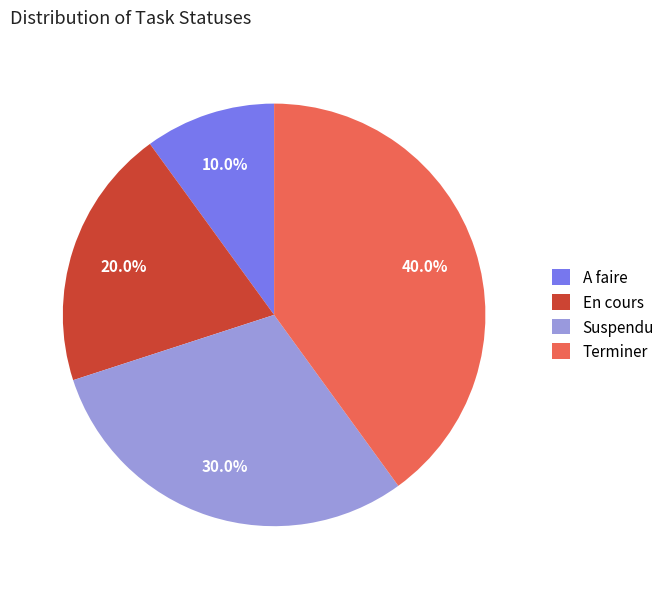

True or false: Terminer accounts for 40% of the total.

True